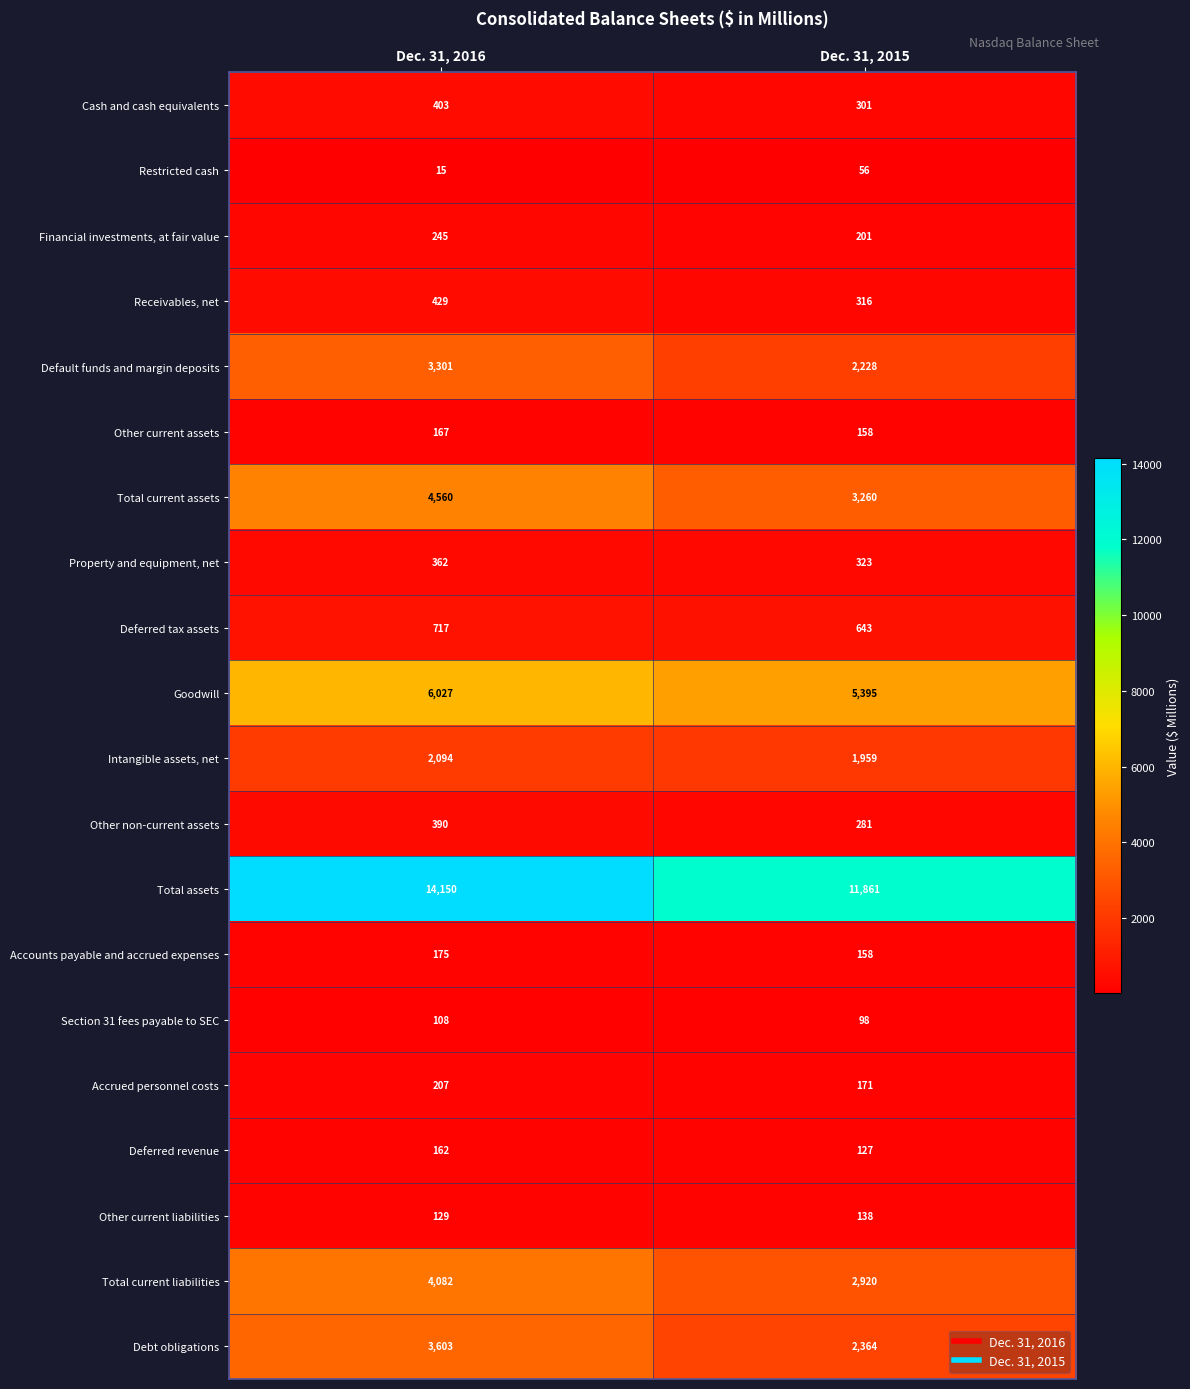

Rank the series at Dec. 31, 2016 from highest to lowest value.

Total assets, Goodwill, Total current assets, Total current liabilities, Debt obligations, Default funds and margin deposits, Intangible assets, net, Deferred tax assets, Receivables, net, Cash and cash equivalents, Other non-current assets, Property and equipment, net, Financial investments, at fair value, Accrued personnel costs, Accounts payable and accrued expenses, Other current assets, Deferred revenue, Other current liabilities, Section 31 fees payable to SEC, Restricted cash